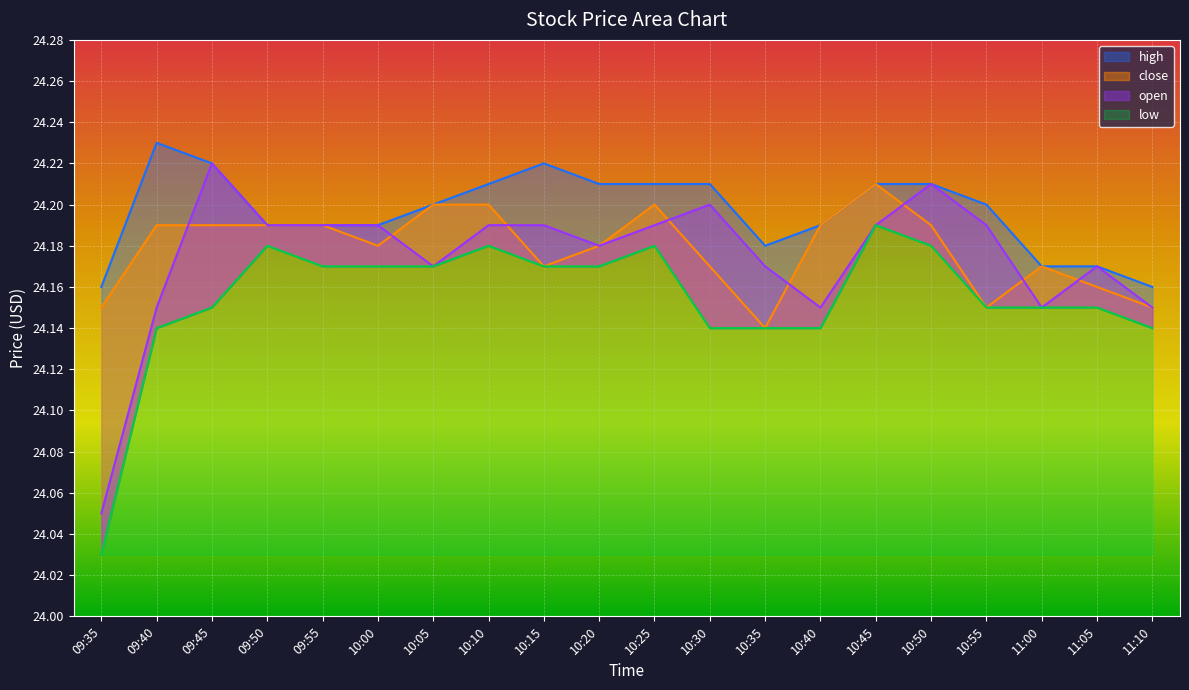

What is the approximate value of low at 11:05?

24.1